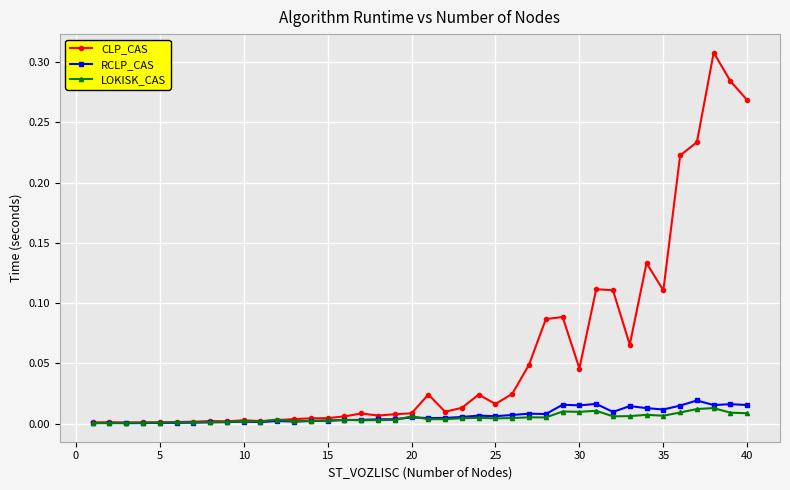

Which series has the largest total across all categories?

CLP_CAS